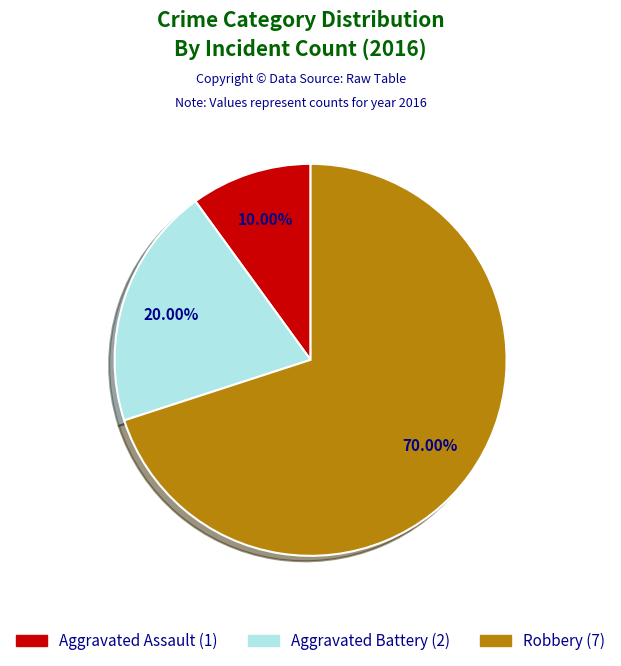

Approximately how many times larger is the value at Robbery compared to Aggravated Assault?

7.0